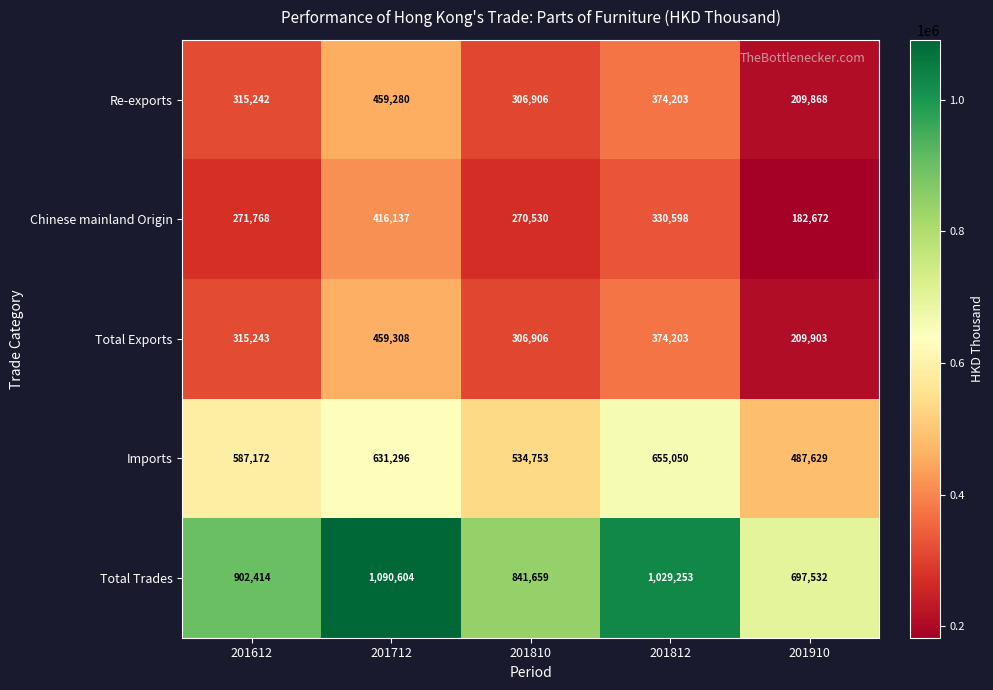

Which series has the largest total across all categories?

Total Trades